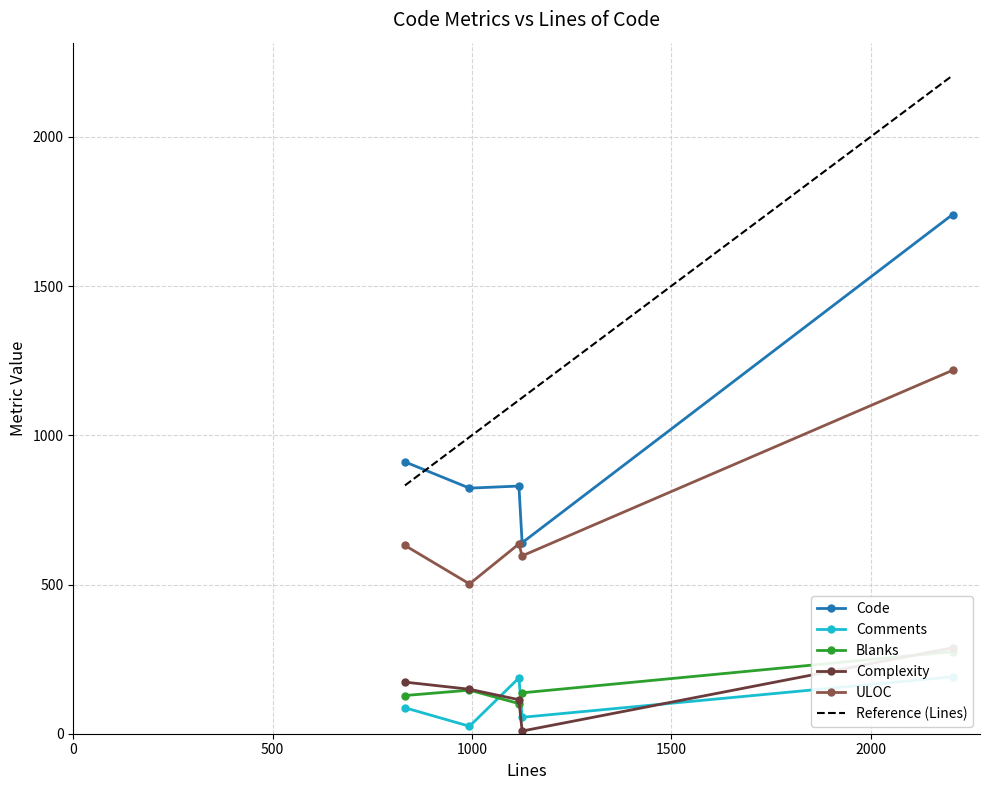

At how many categories does at least one series exceed 1554?

1